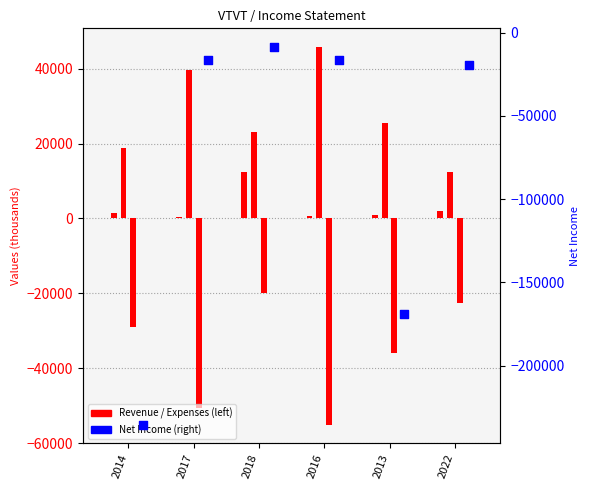

At how many categories does at least one series exceed -88757?

6